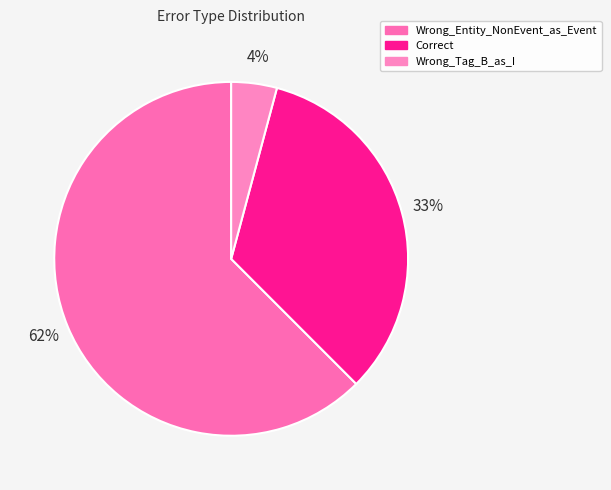

How many slices are in this pie chart?

3